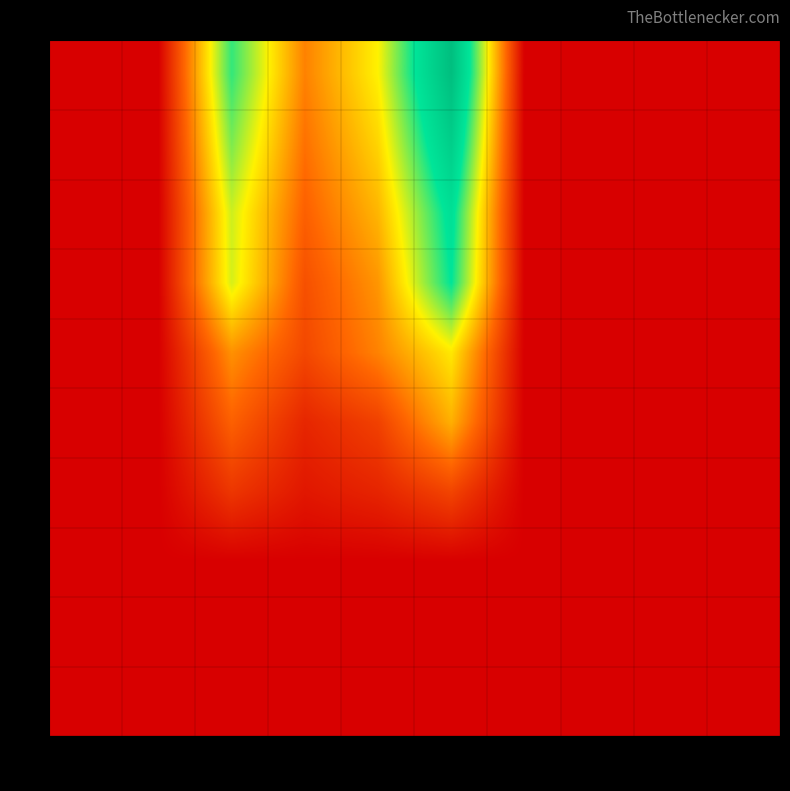

At 6, list the series in order from smallest to largest.

2, 1, 0, 3, 4, 5, 6, 7, 8, 9